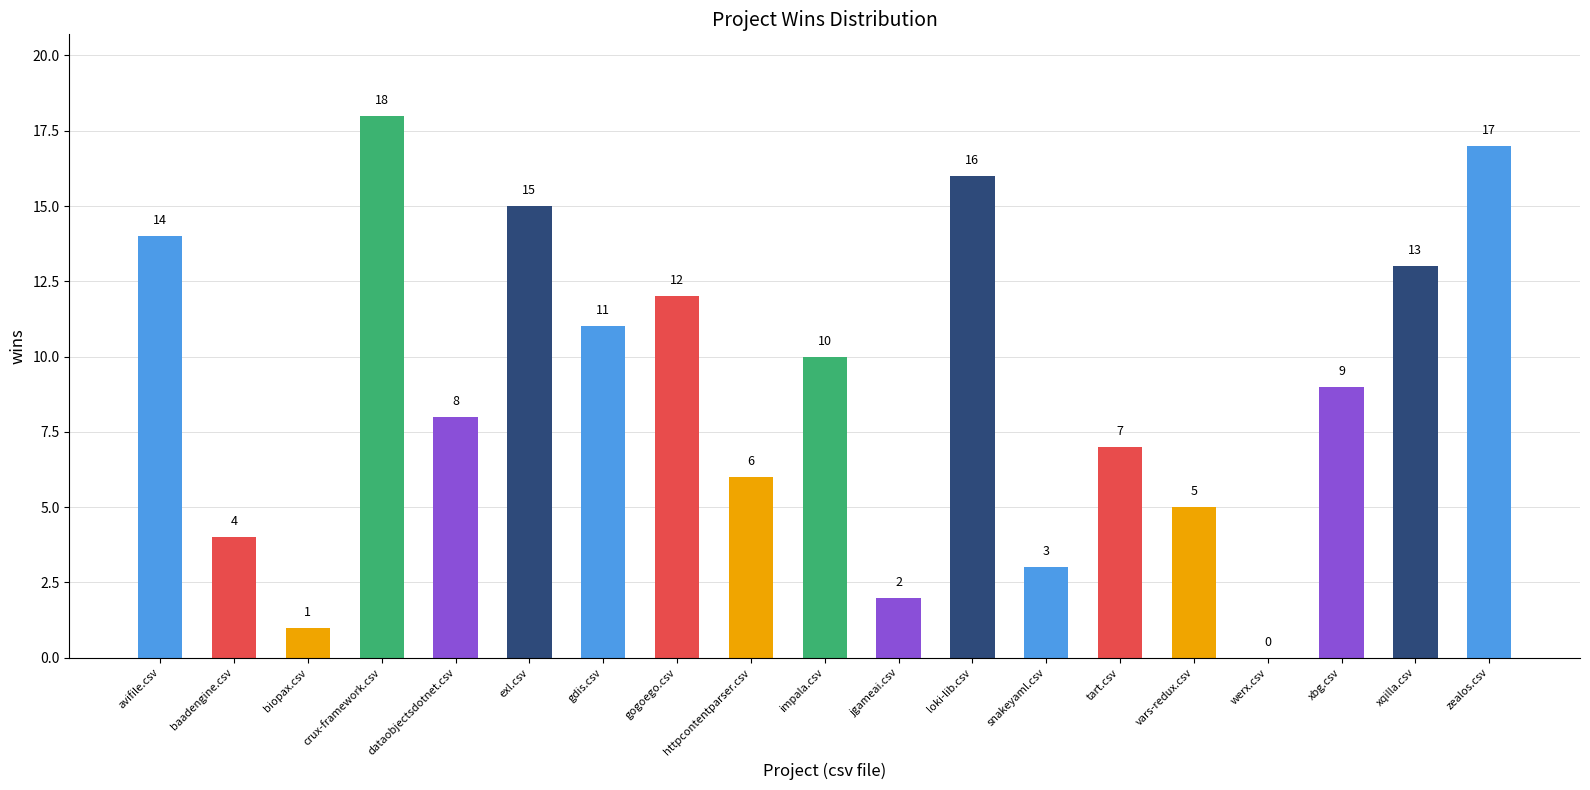

Which category has the highest value across all series?

crux-framework.csv